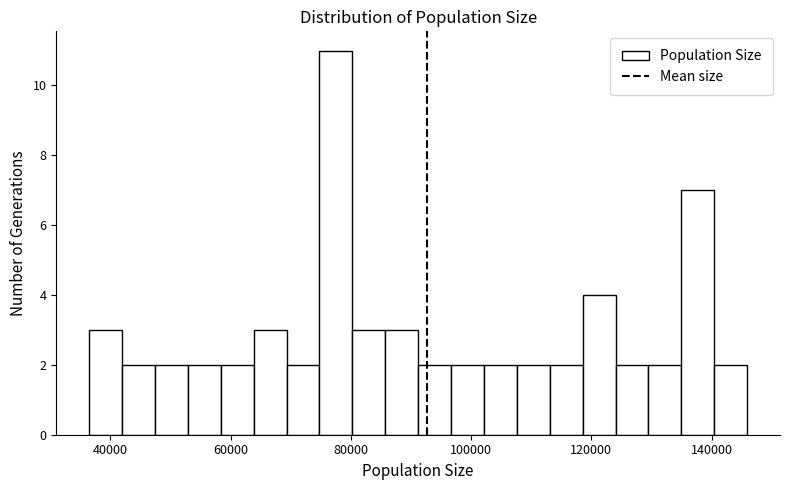

Around what value on the x-axis is the tallest bar? Give the approximate position of its centre, as read against the axis.

78000